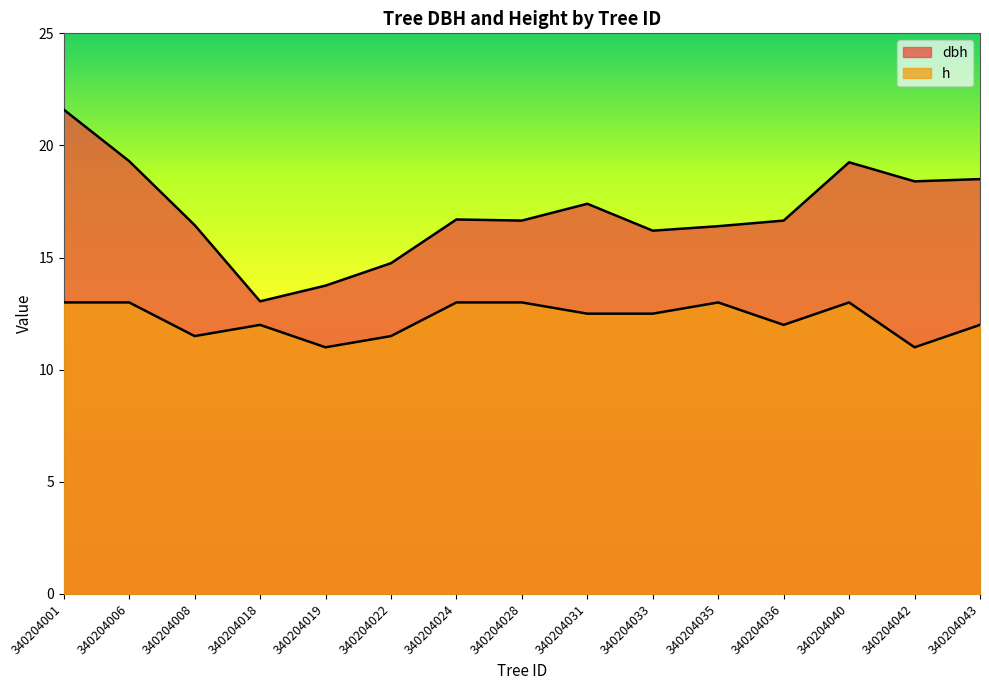

Which category has the lowest value in the h series?

340204019